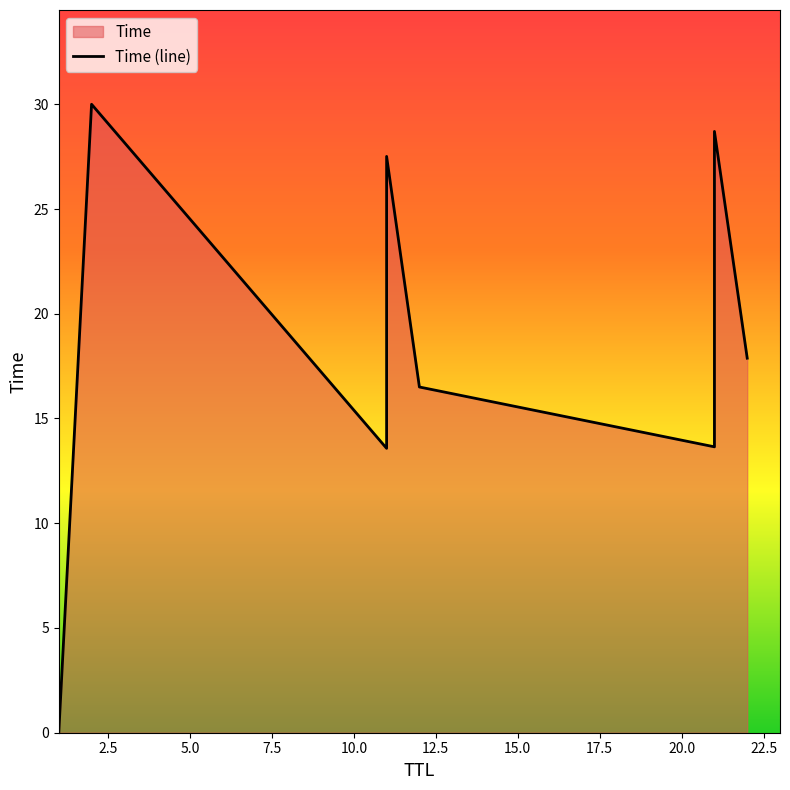

What is the change in value from 22 to 21?

+10.8